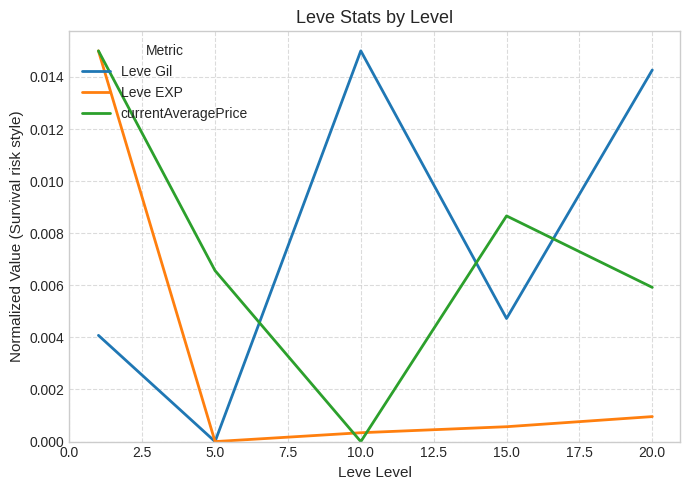

After their last crossing, which series has the higher values: Leve Gil or currentAveragePrice?

Leve Gil